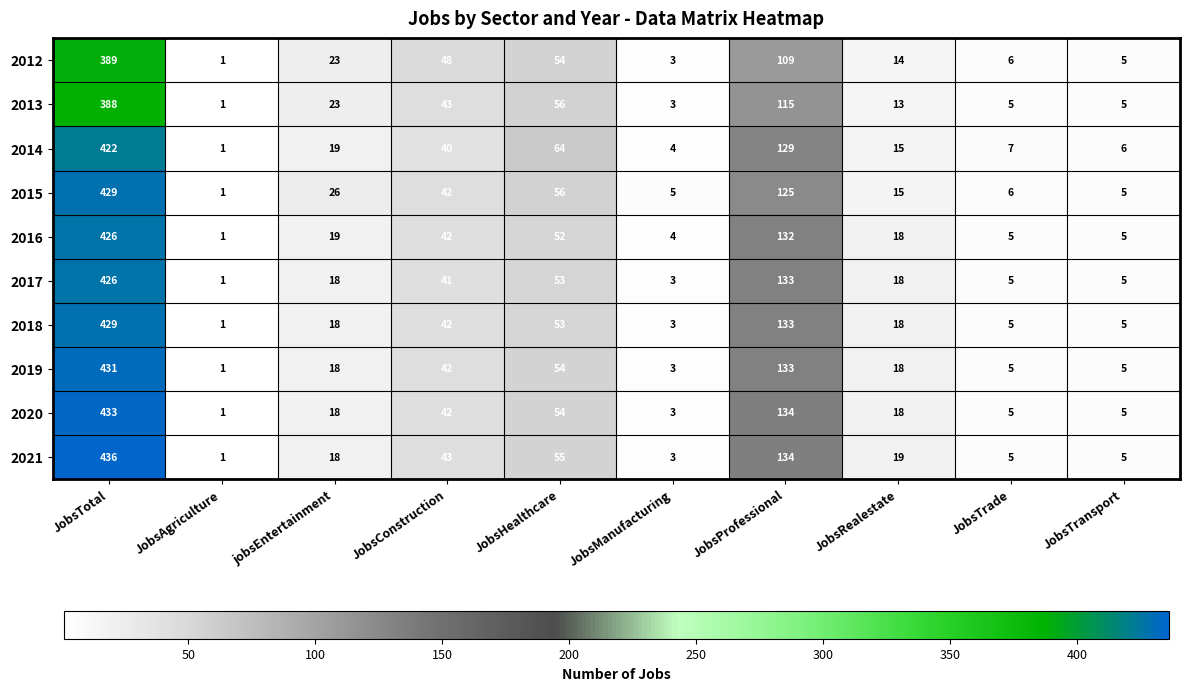

Is it true that 2018 equals 61 at JobsConstruction?

False